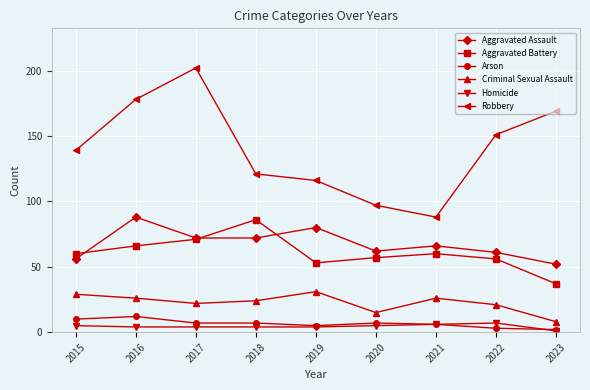

Reading left to right, list all the values displayed in this chart.

Aggravated Assault: 56	88	72	72	80	62	66	61	52
Aggravated Battery: 60	66	71	86	53	57	60	56	37
Arson: 10	12	7	7	5	7	6	3	2
Criminal Sexual Assault: 29	26	22	24	31	15	26	21	8
Homicide: 5	4	4	4	4	5	6	7	1
Robbery: 139	178	202	121	116	97	88	151	169